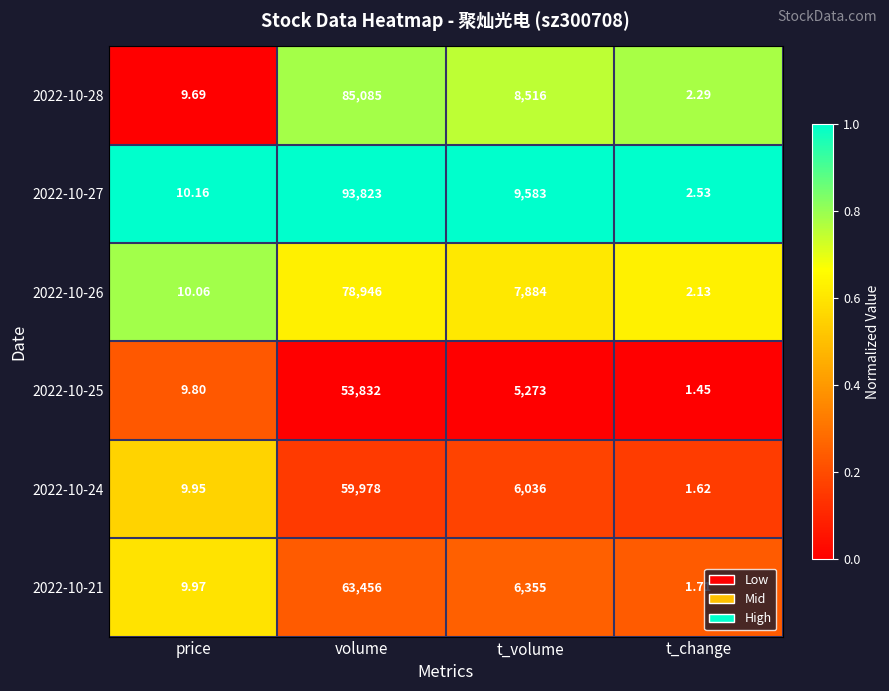

How many data points does each series have?

4